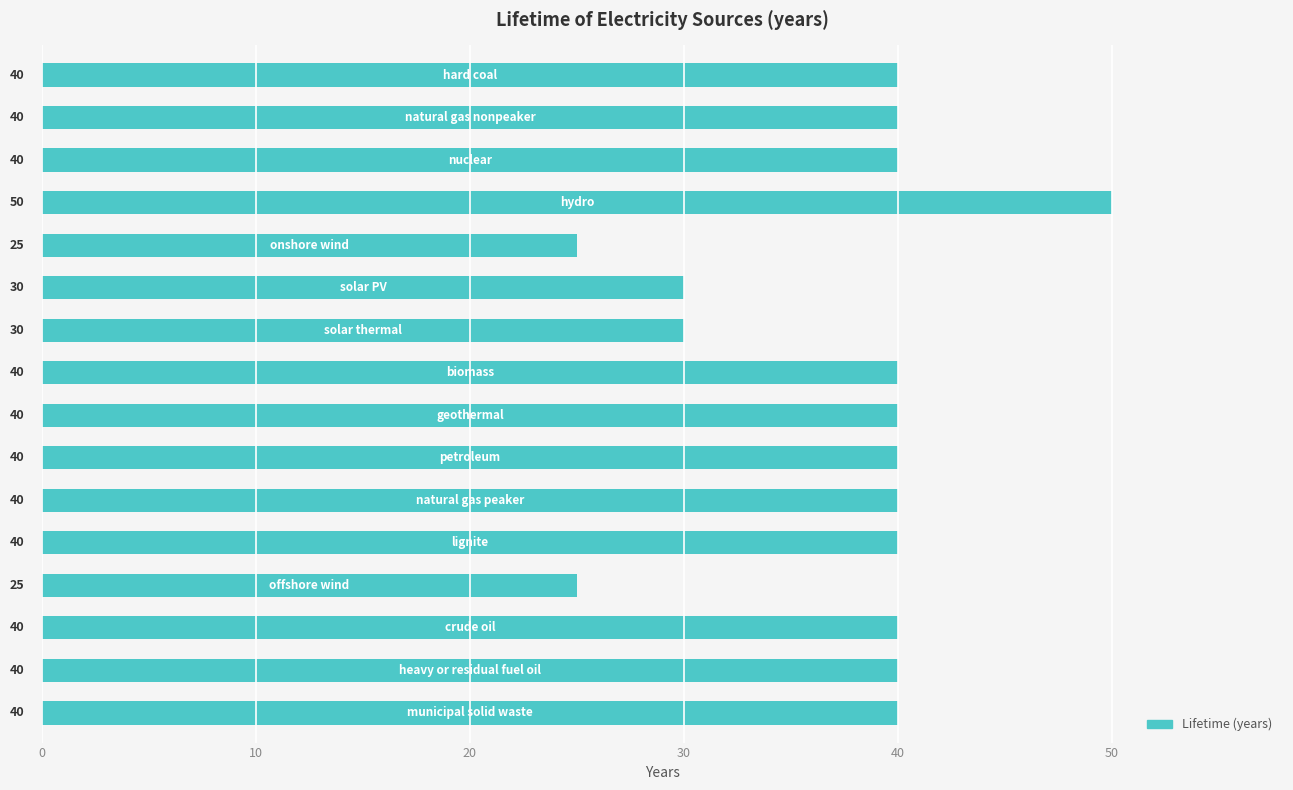

Reading top to bottom, extract all data points from this chart.

40	40	40	50	25	30	30	40	40	40	40	40	25	40	40	40